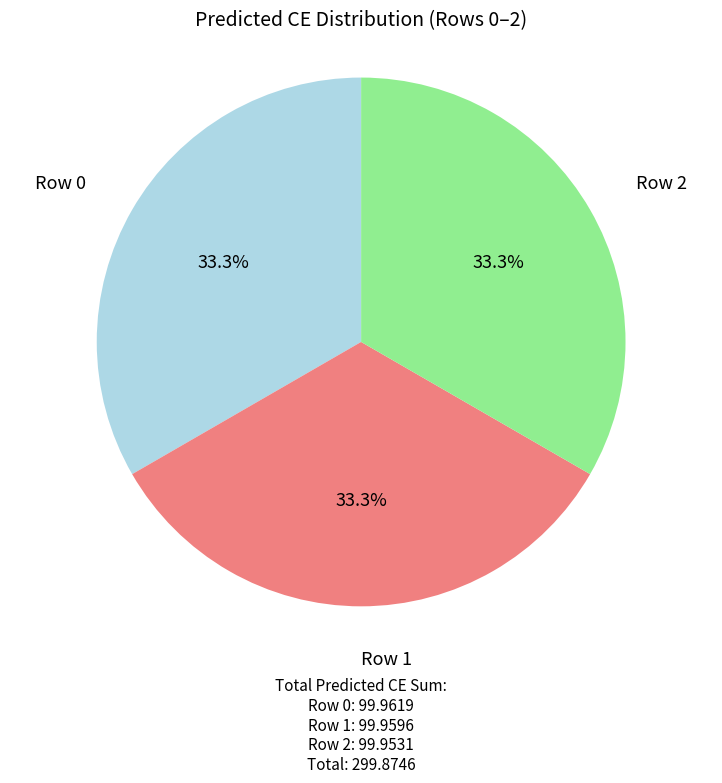

How many slices are in this pie chart?

3